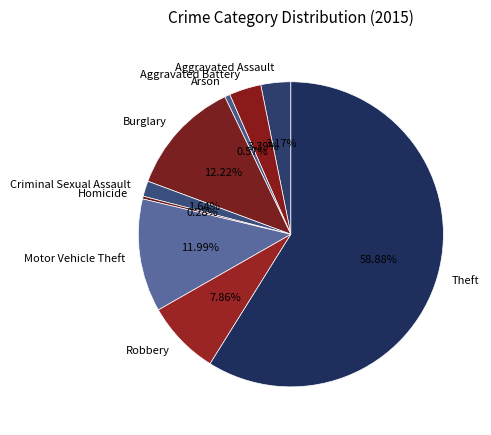

Approximately how many times larger is the value at Arson compared to Criminal Sexual Assault?

0.3